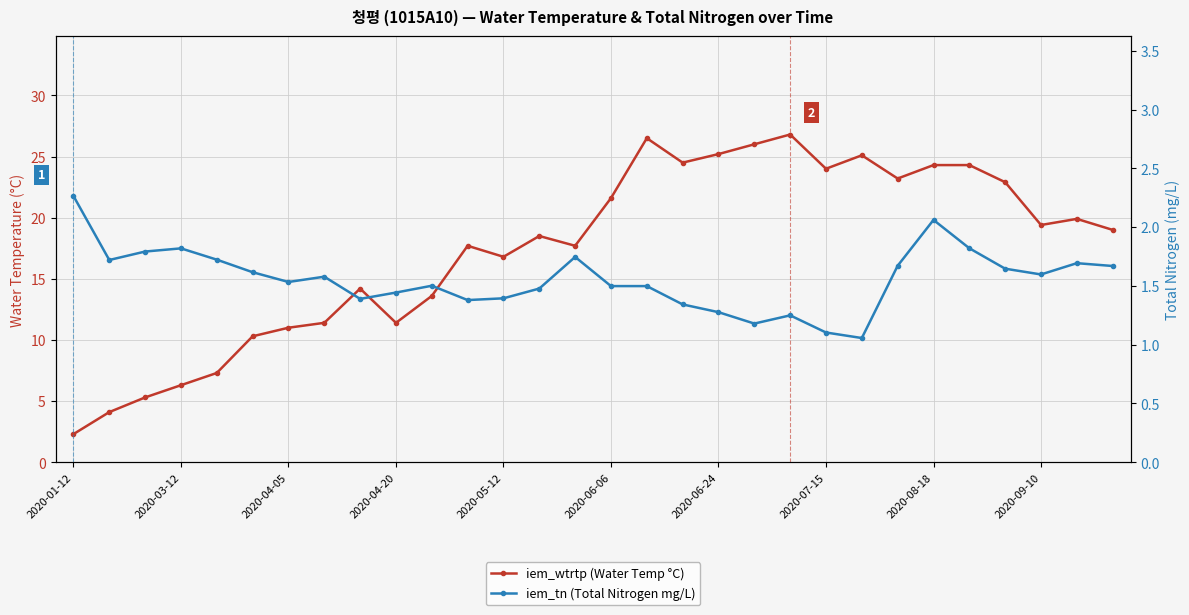

What is the maximum value for iem_wtrtp (Water Temp °C)?

26.8